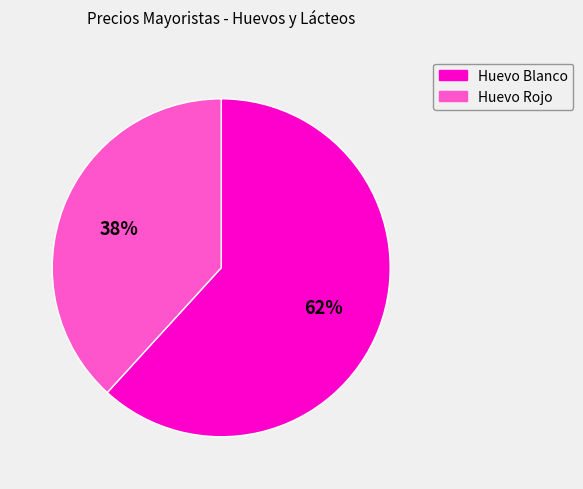

How many slices are in this pie chart?

2